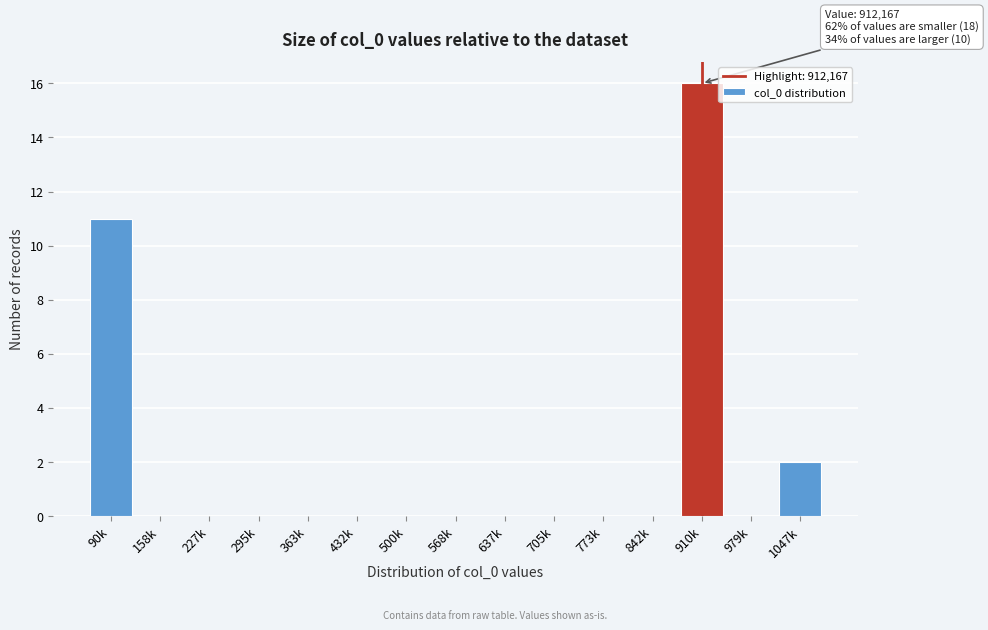

Reading right to left, extract all data points from this chart.

1047k=2	979k=0	910k=16	842k=0	773k=0	705k=0	637k=0	568k=0	500k=0	432k=0	363k=0	295k=0	227k=0	158k=0	90k=11